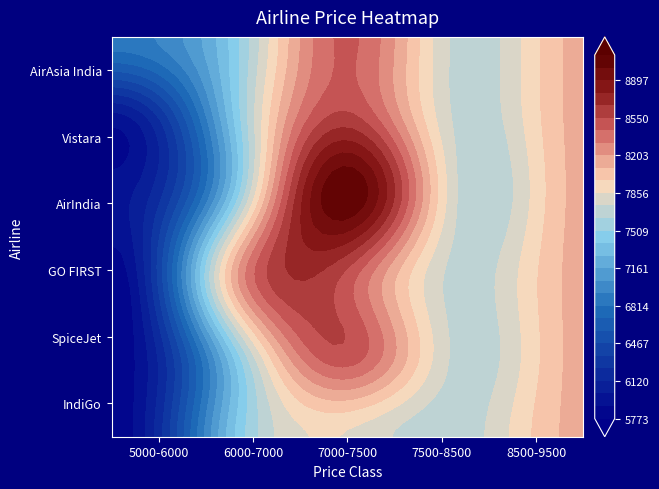

The value of SpiceJet at 1 is 7328. True or false?

True